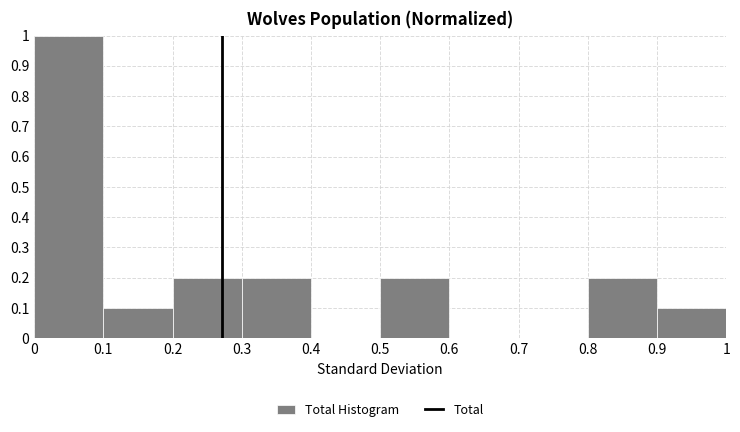

Over which range of the x-axis is the bar tallest?

0 to 0.1